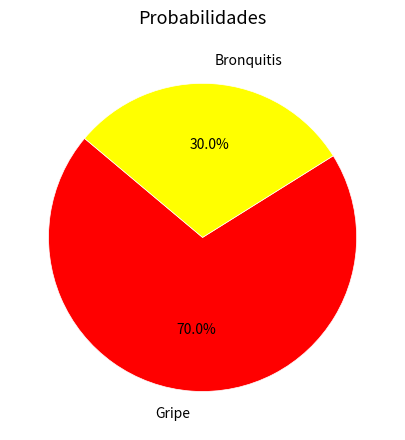

The Gripe slice represents 70% of the pie. True or false?

True